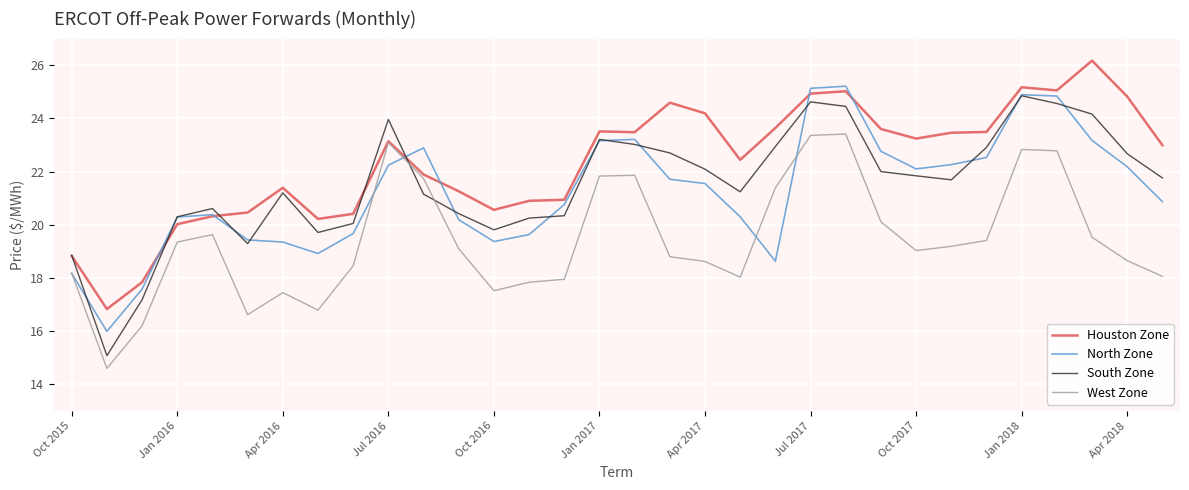

Which series ends up on top after the final intersection of West Zone and South Zone?

South Zone